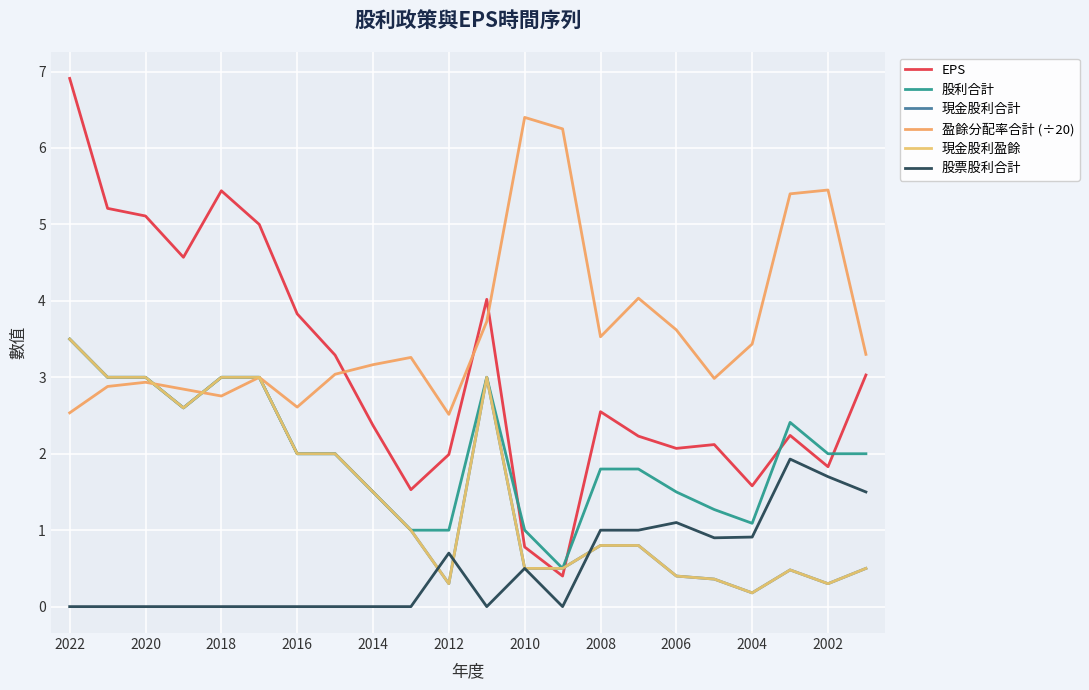

At which category does the chart reach its peak across all series?

2022